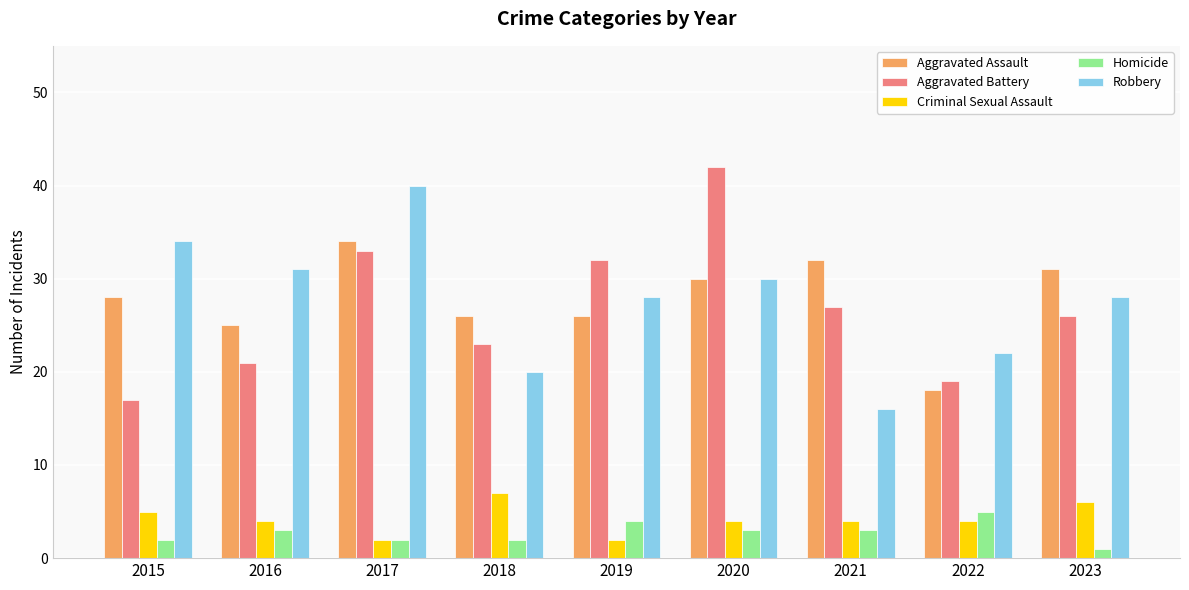

Read the Robbery value at 2022, to the nearest 10.

20